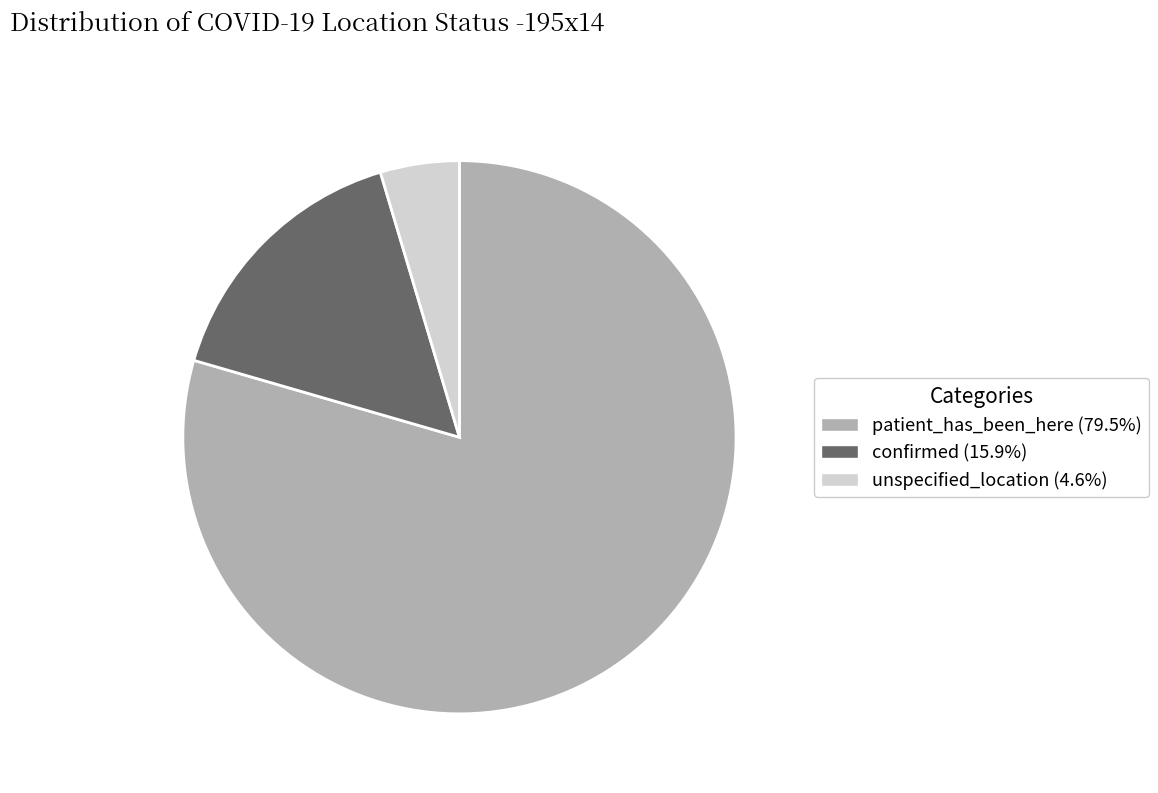

Between patient_has_been_here and unspecified_location, which is larger?

patient_has_been_here